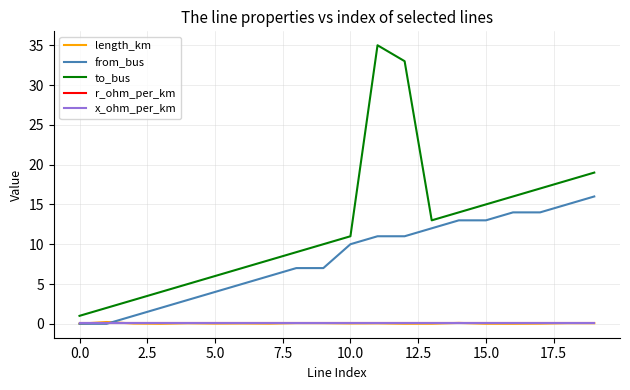

What is the average value of the length_km series?

0.1